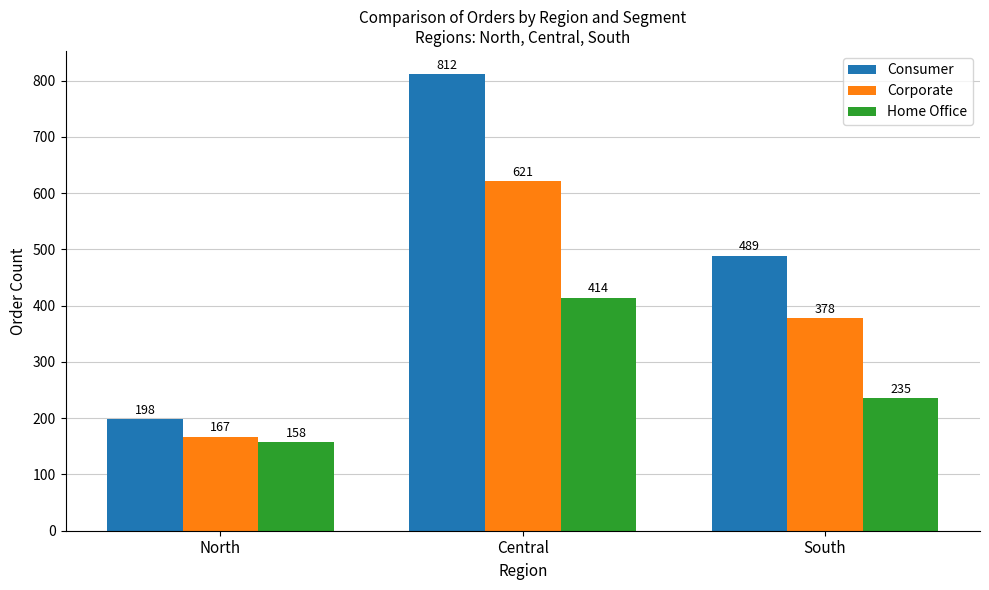

How many categories are shown in the chart?

3